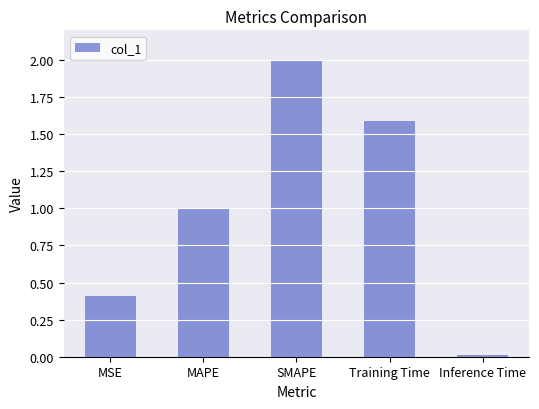

Does the chart contain stacked bars?

No